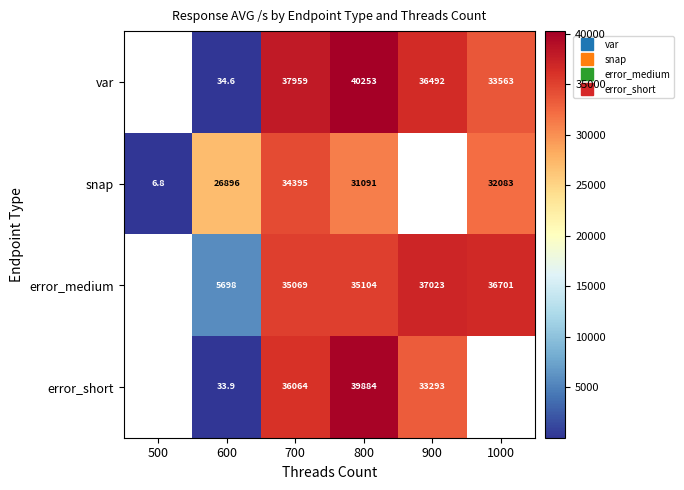

How many categories are shown in the chart?

6